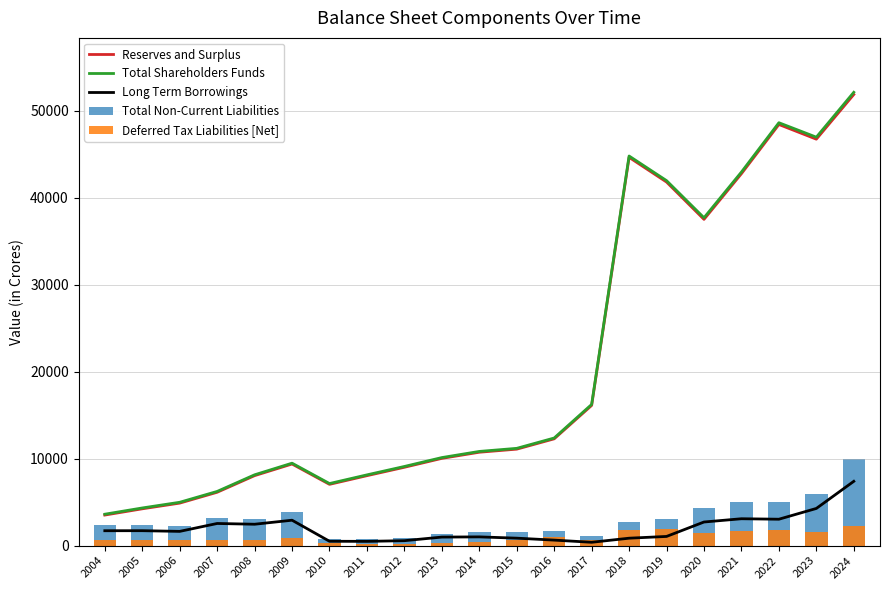

Rank the series at 2007 from highest to lowest value.

Total Shareholders Funds, Reserves and Surplus, Total Non-Current Liabilities, Long Term Borrowings, Deferred Tax Liabilities [Net]